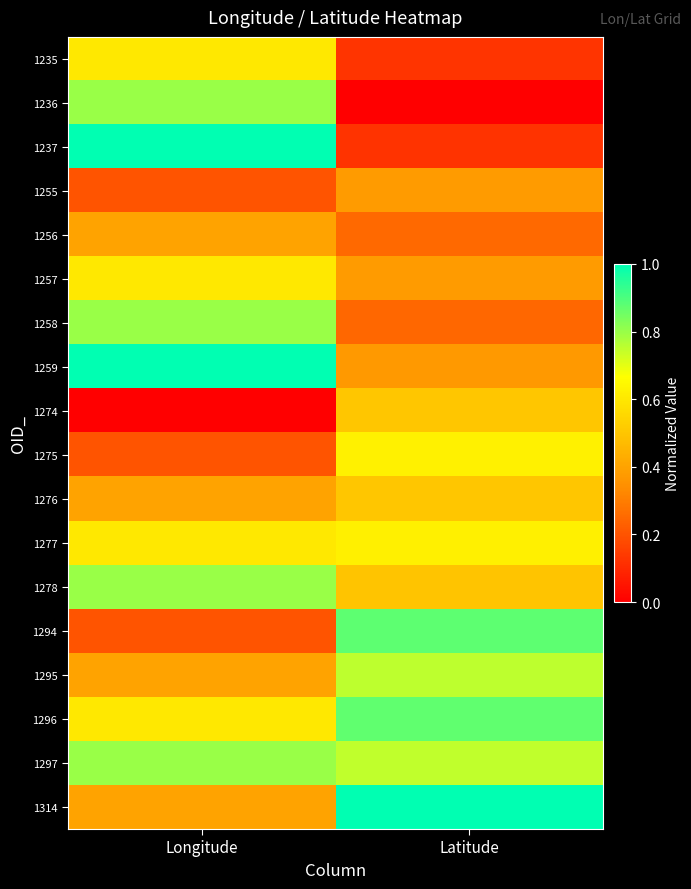

Rank the series at Longitude from lowest to highest value.

1274, 1255, 1275, 1294, 1256, 1276, 1295, 1314, 1235, 1257, 1277, 1296, 1236, 1258, 1278, 1297, 1237, 1259